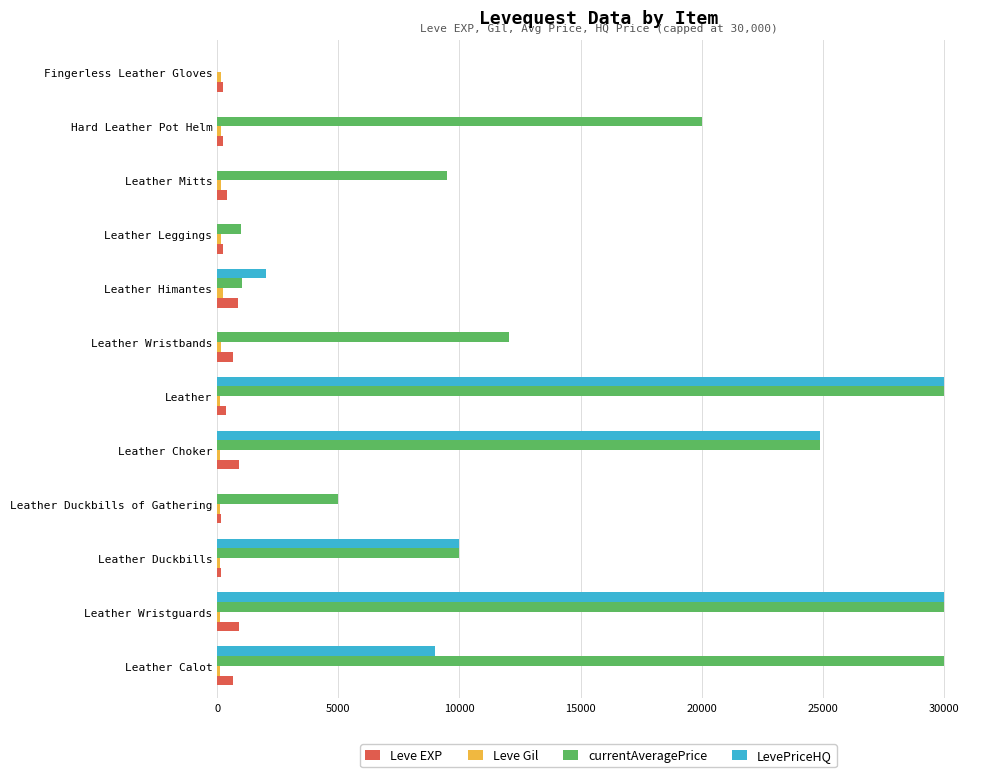

Between Leather Himantes and Leather Mitts, which series saw the biggest shift?

currentAveragePrice